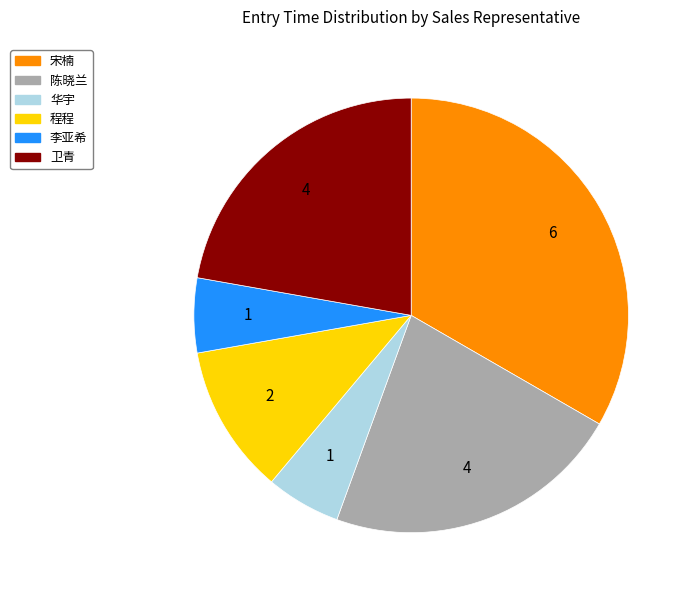

What is the ratio of the value at 陈晓兰 to the value at 宋楠?

0.7